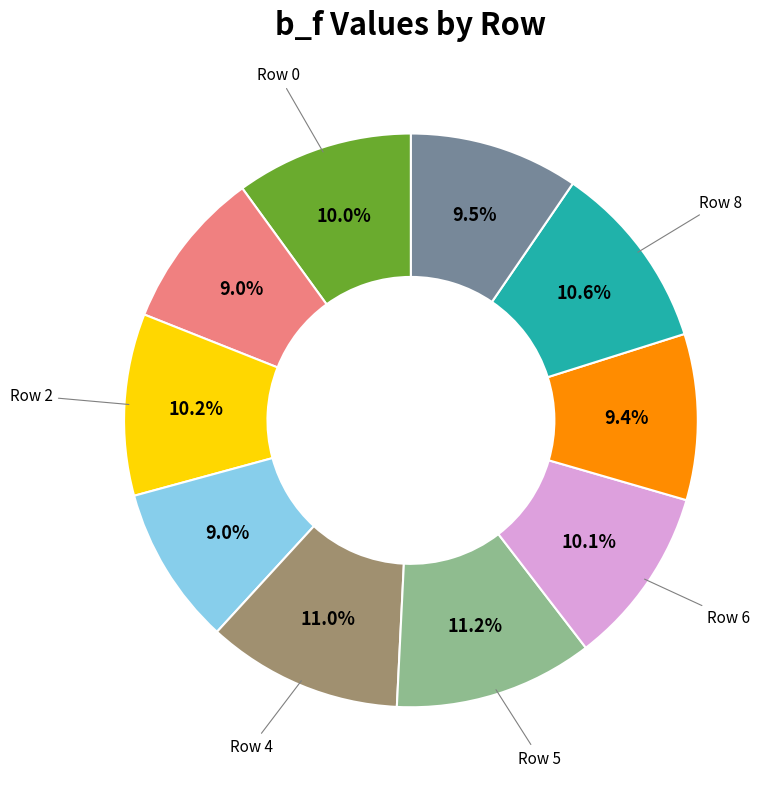

Count the number of slices in the pie.

10